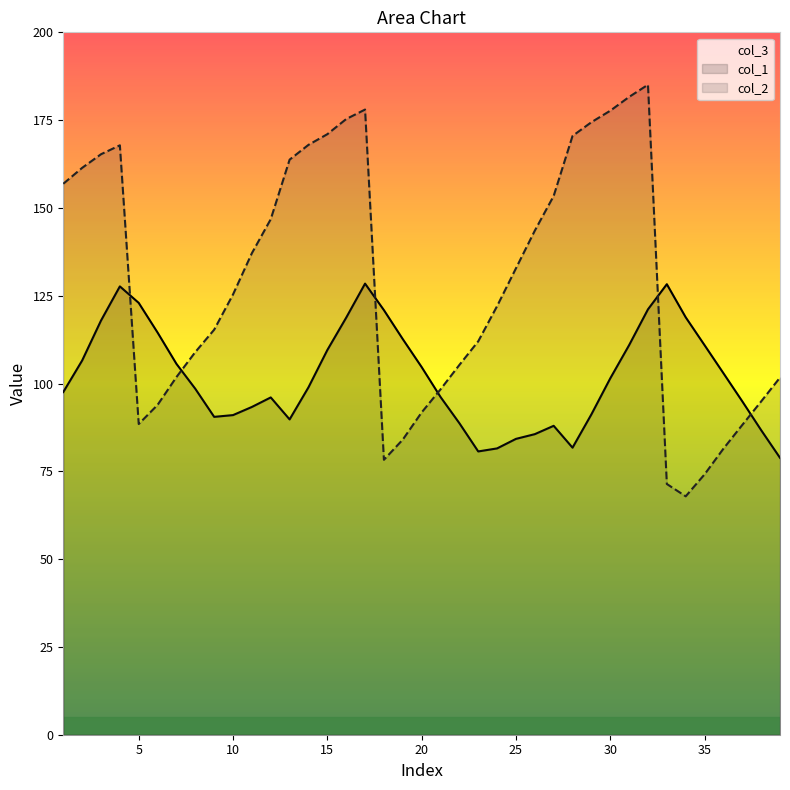

Which series ends up on top after the final intersection of col_2 and col_1?

col_2